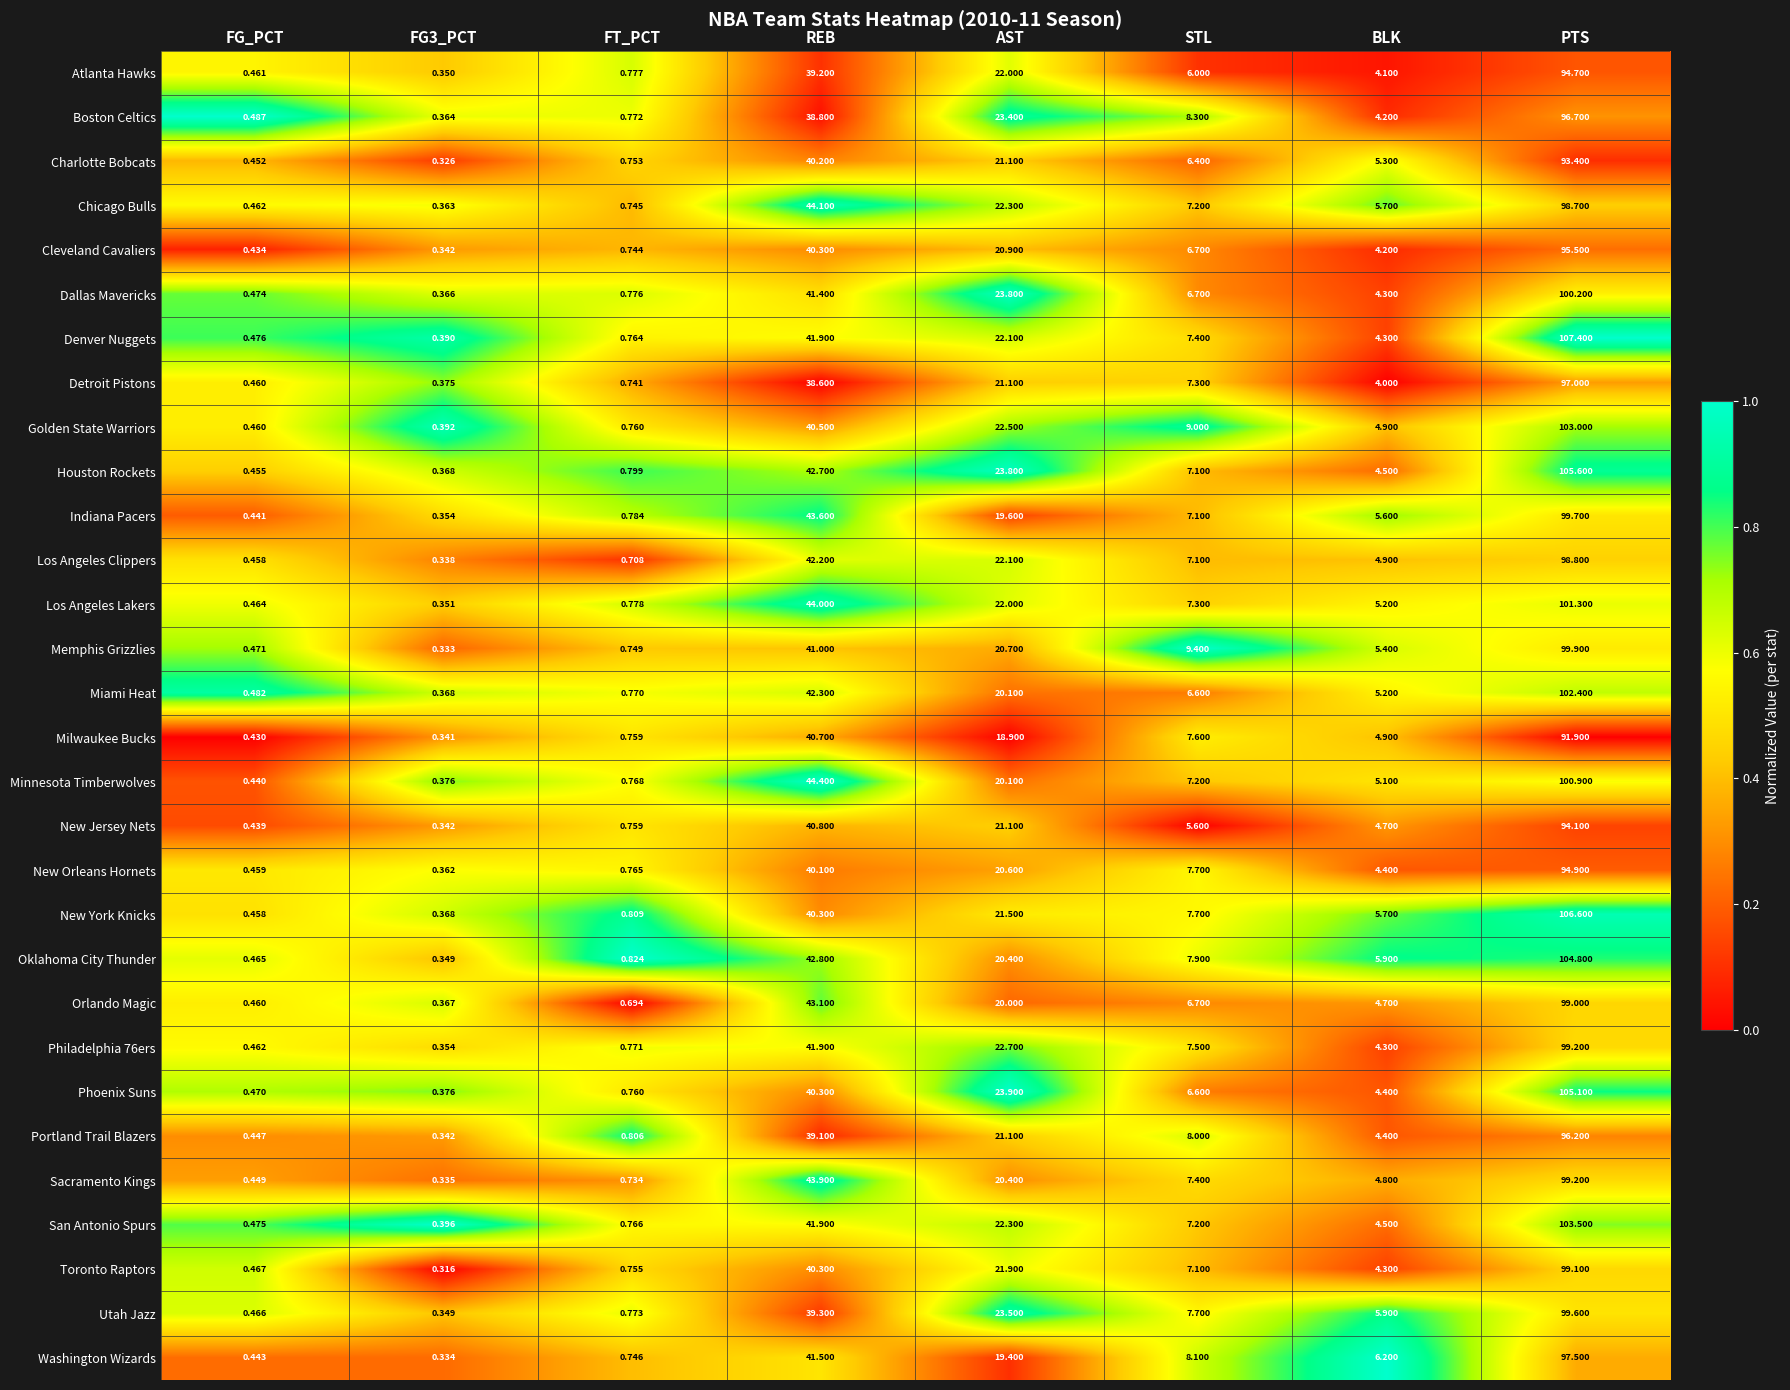

Which series has the widest spread of values?

Denver Nuggets